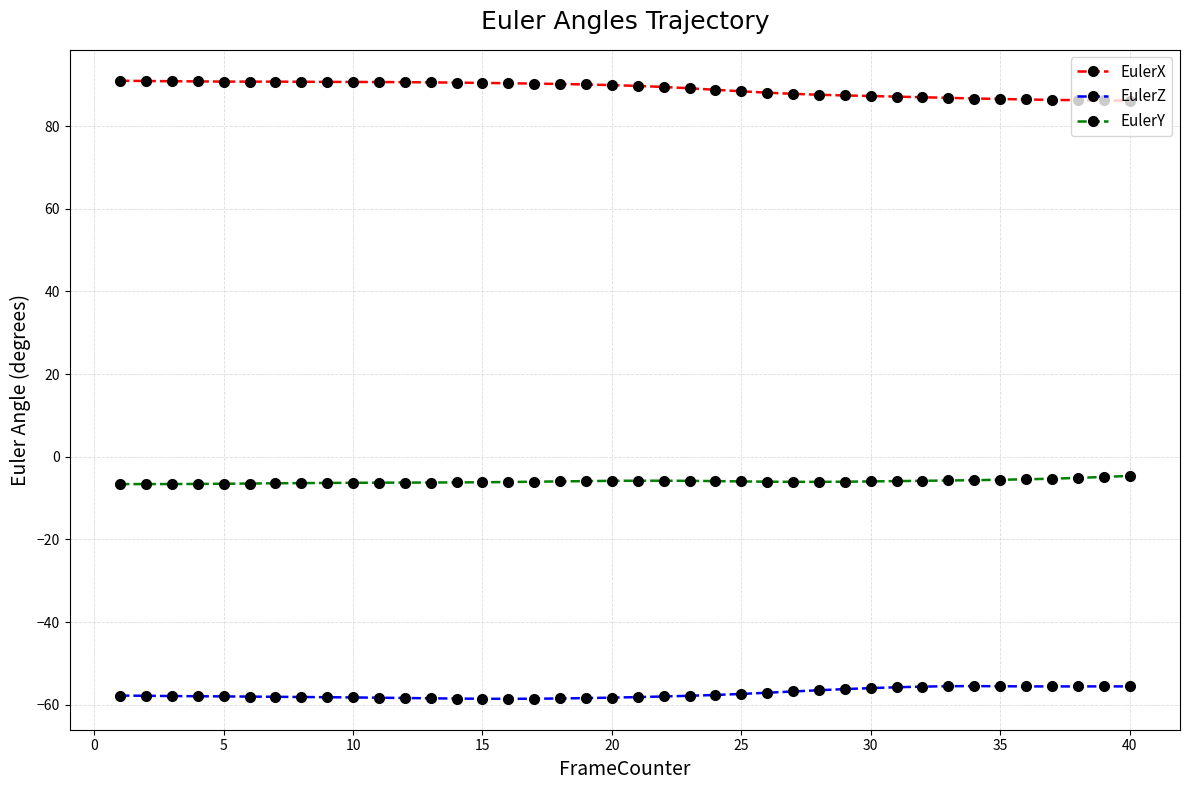

Rank the series by their average value, from lowest to highest.

EulerZ, EulerY, EulerX